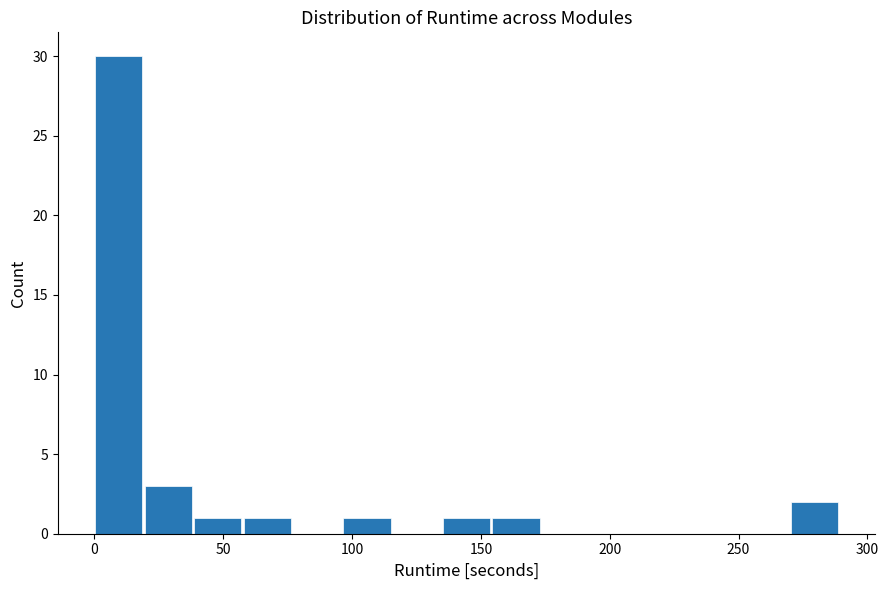

Around what value on the x-axis is the tallest bar? Give the approximate position of its centre, as read against the axis.

10